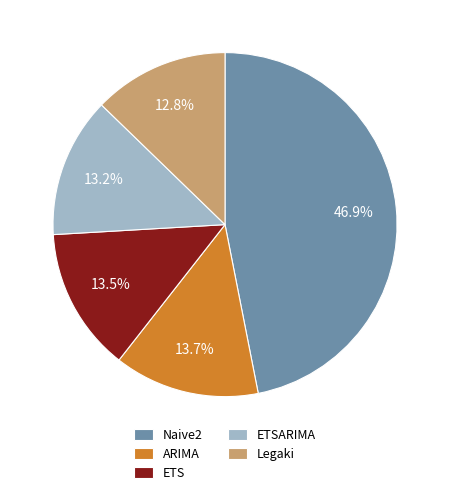

How many segments does this pie chart have?

5